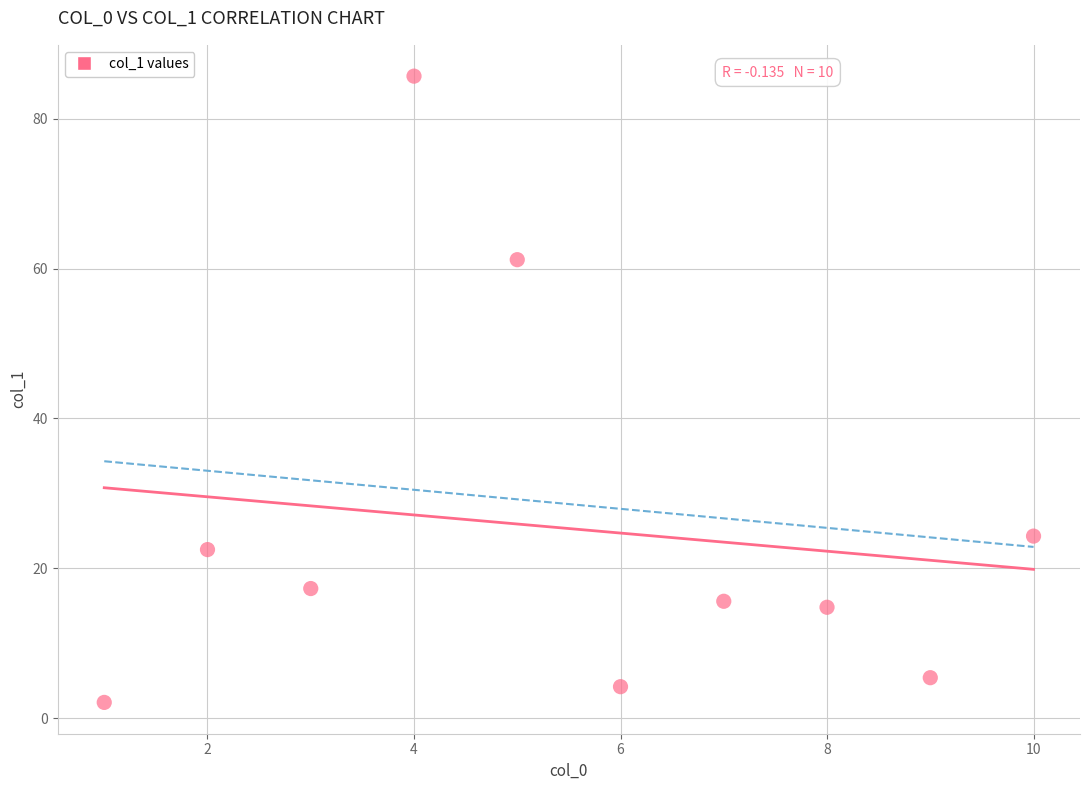

What is the average X value?

5.5